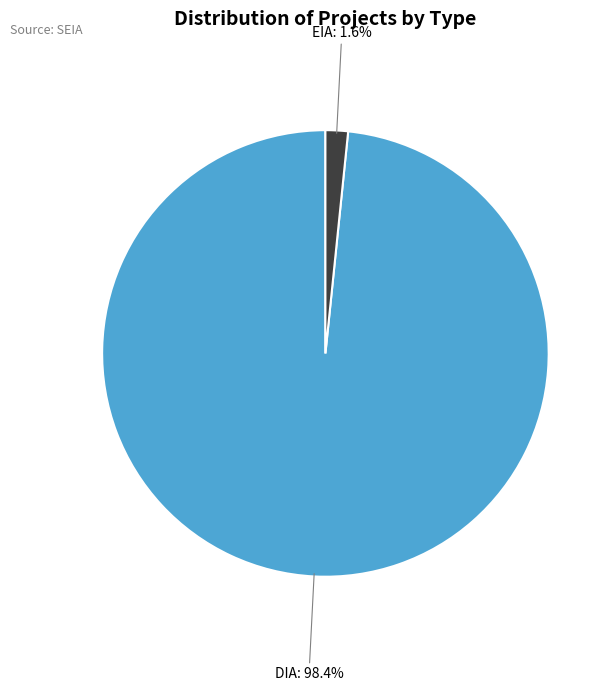

Does any single category account for the majority?

Yes